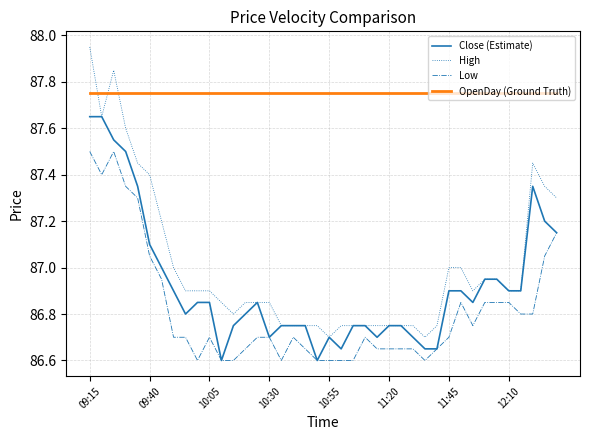

Which series has the largest total across all categories?

OpenDay (Ground Truth)